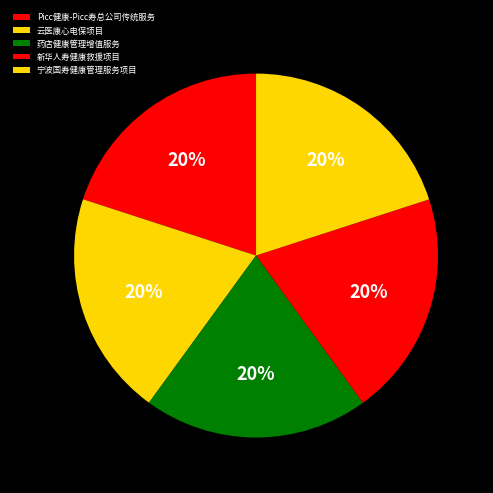

To the nearest percent, what is the average slice percentage?

20%